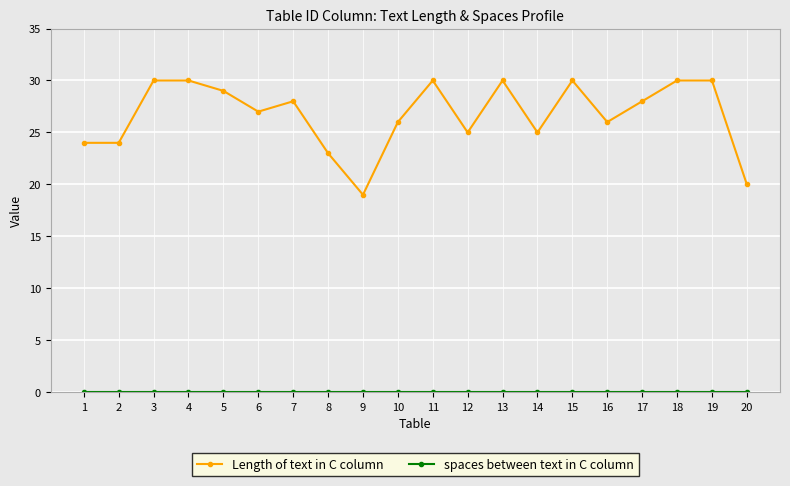

What is the difference between the highest and lowest values at 18?

30